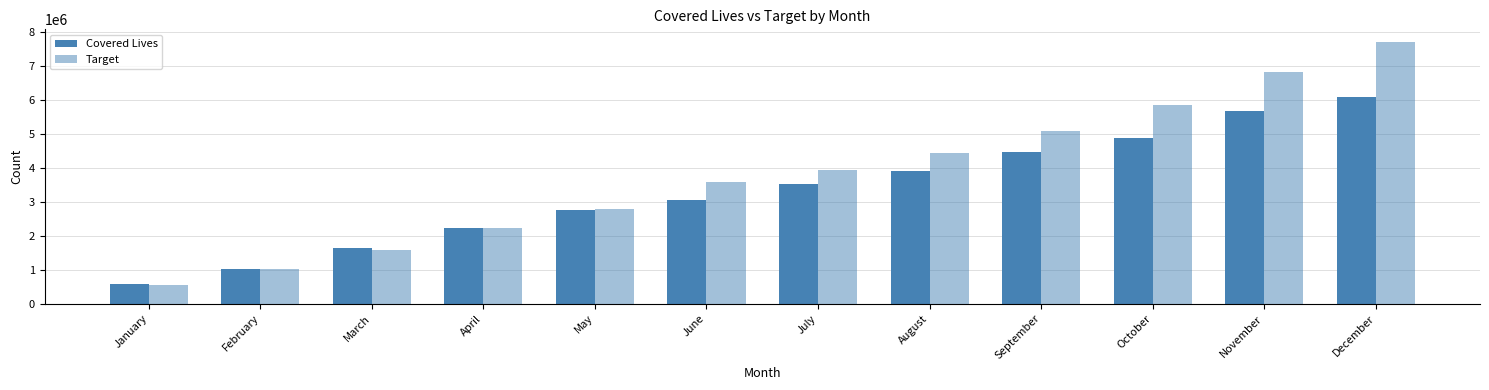

Count the number of data series in this chart.

2